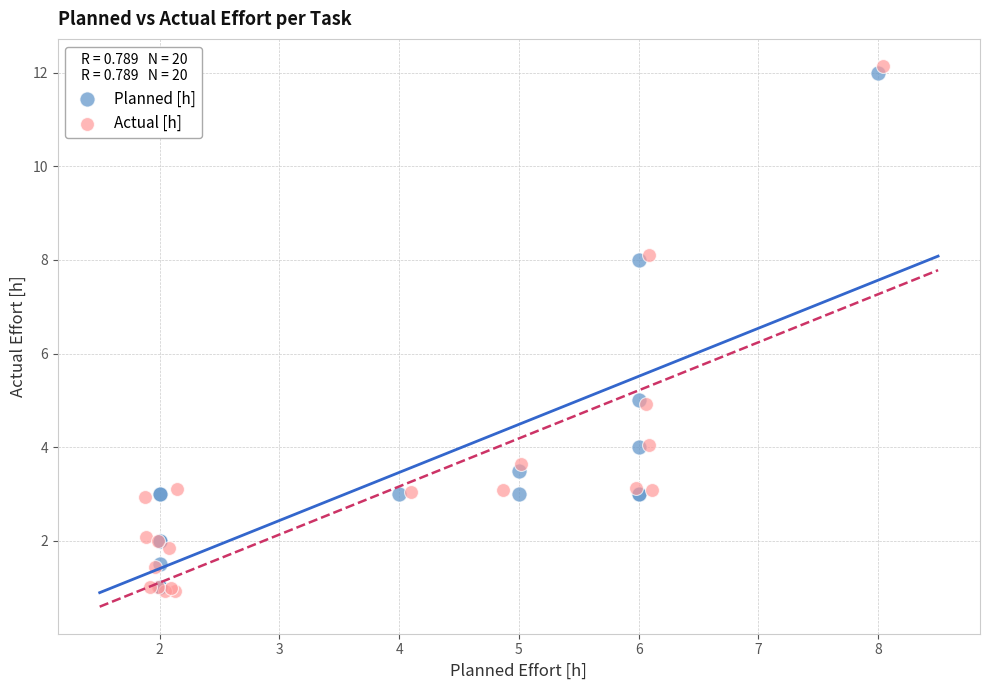

Which series contains the highest Y value?

Actual [h]